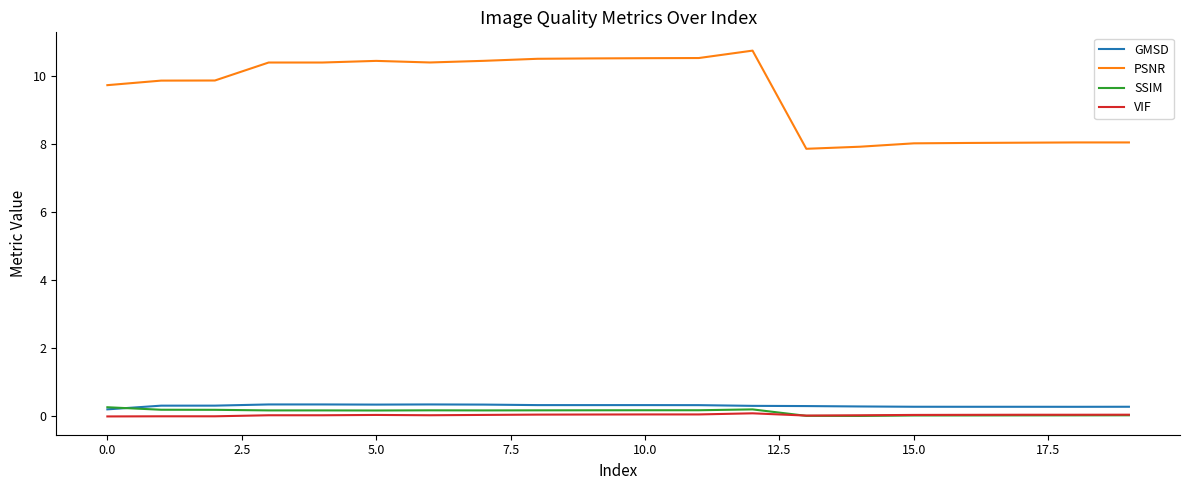

How many categories are shown in the chart?

20